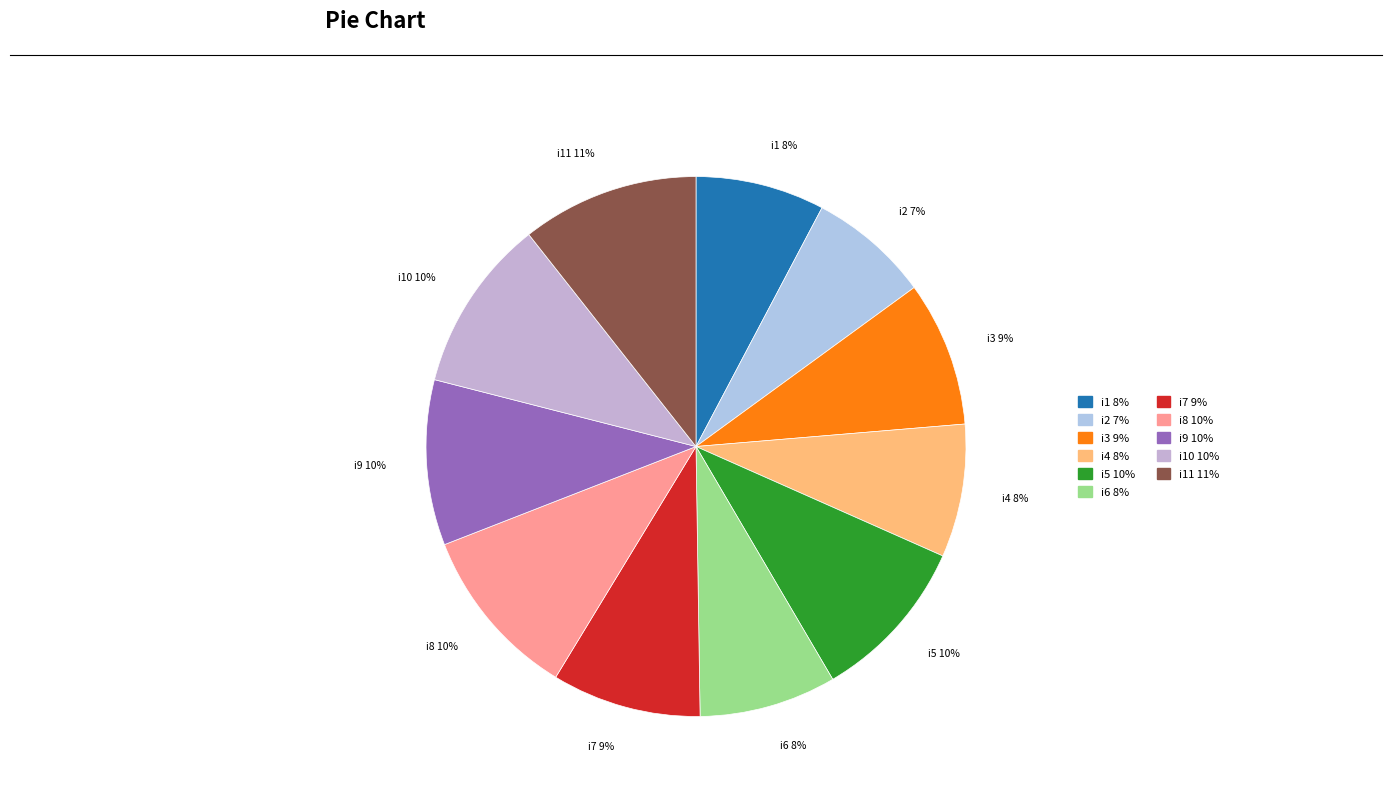

How many slices are in this pie chart?

11